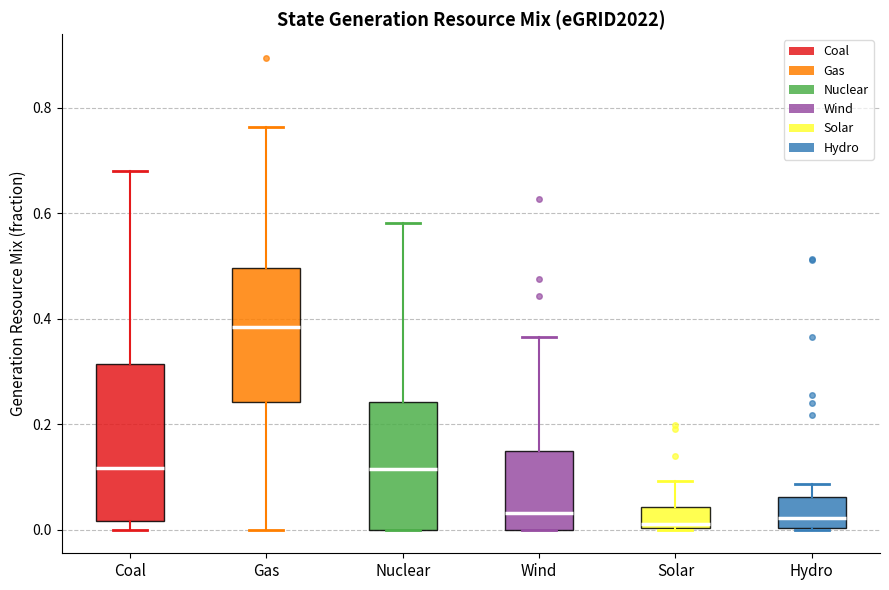

Which box is the tallest, from its lower edge to its upper edge?

Coal